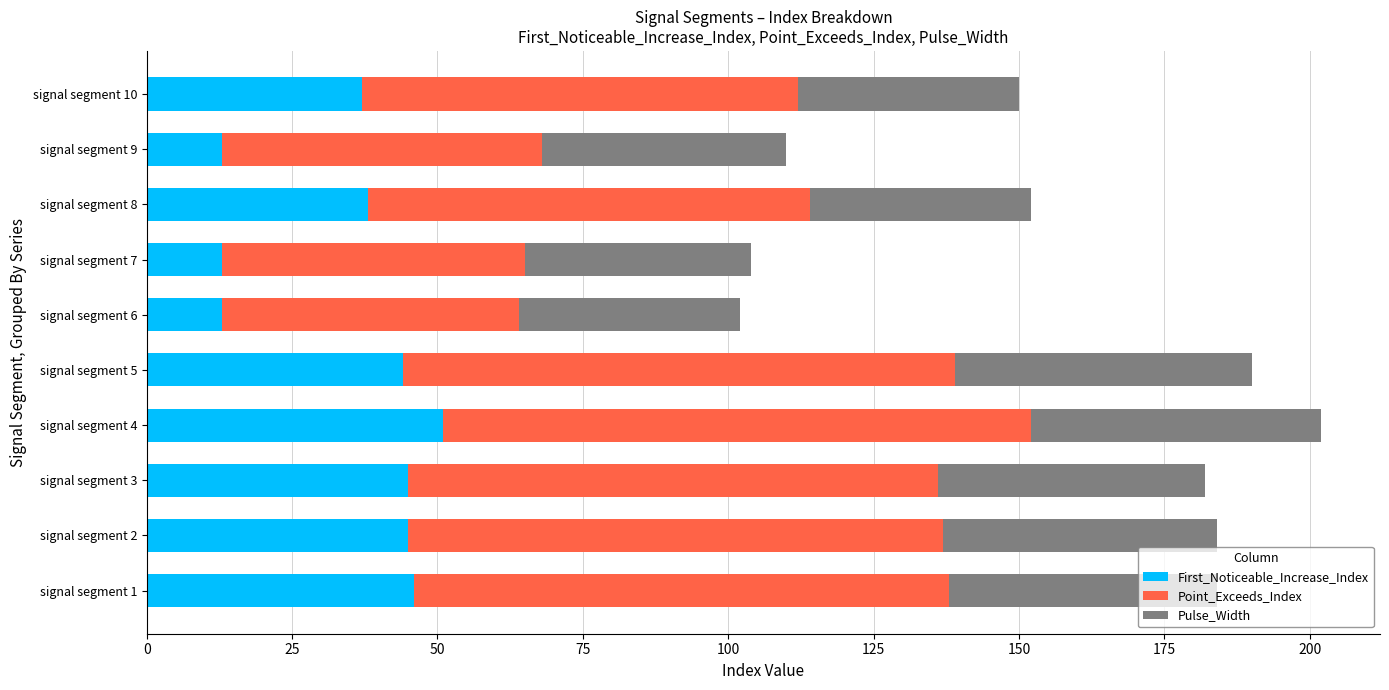

At which label does First_Noticeable_Increase_Index reach its peak?

signal segment 4